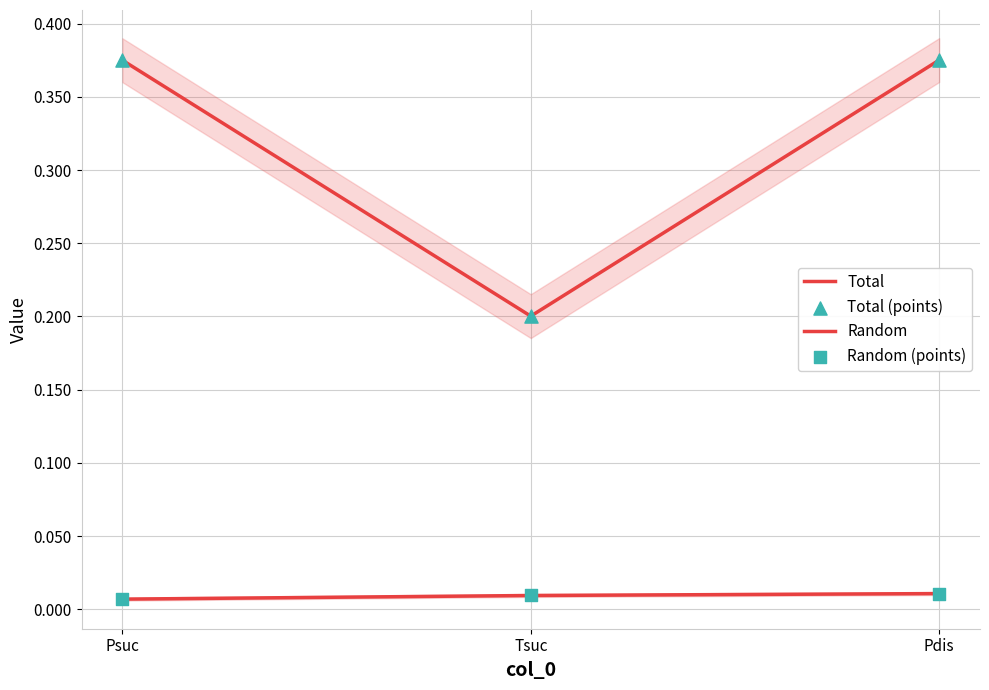

Is the value of Random (points) at Pdis greater than the value of Random at Psuc?

Yes